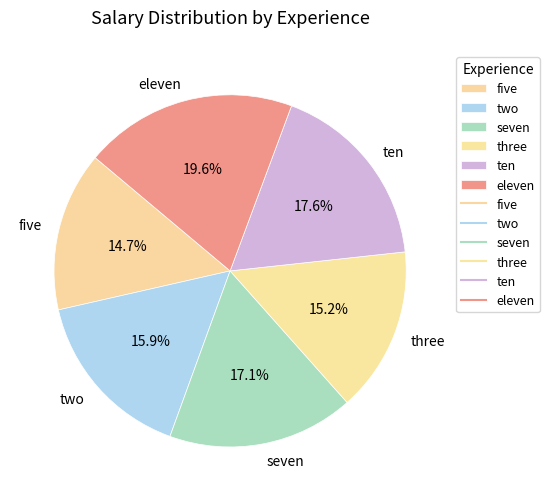

Count the number of slices in the pie.

6